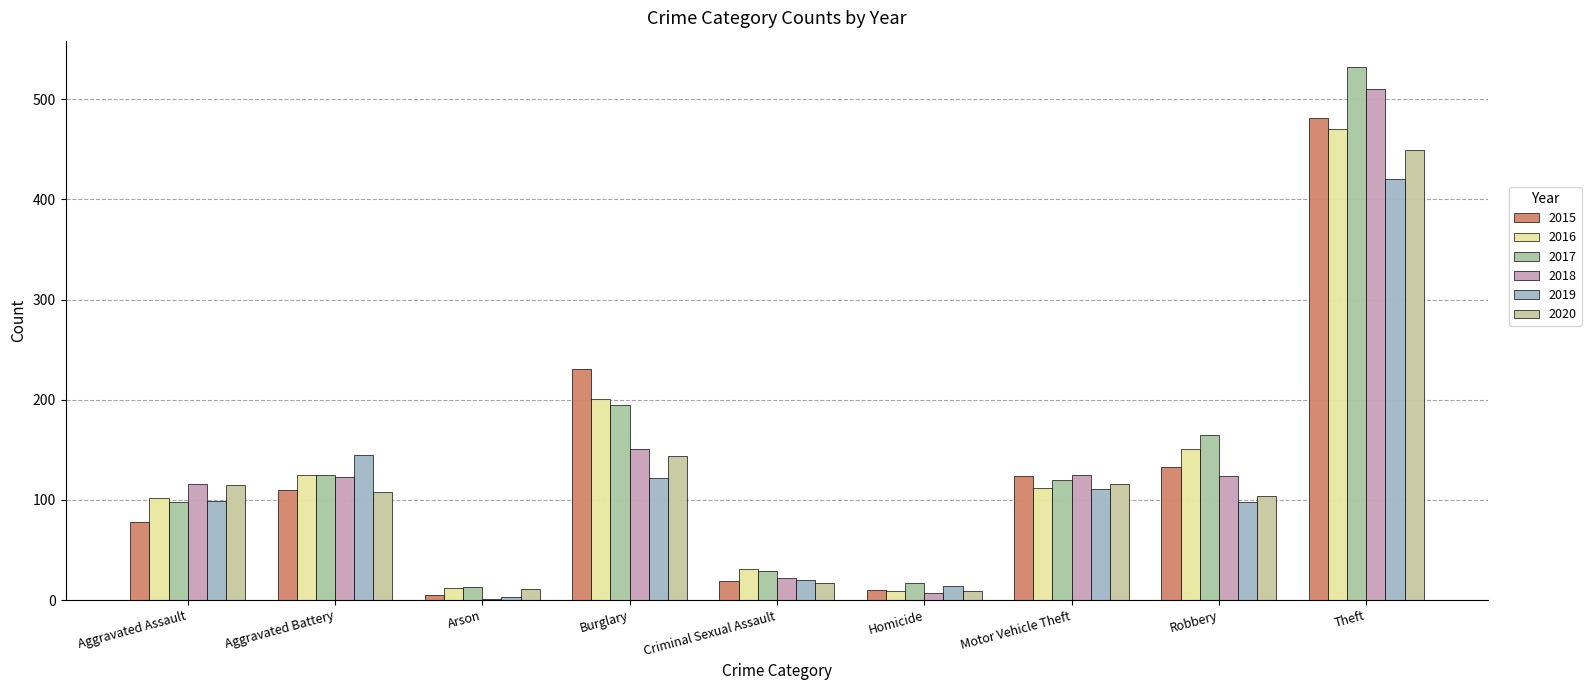

Reading left to right, what are all the values shown in this chart?

2015: 78	110	5	231	19	10	124	133	481
2016: 102	125	12	201	31	9	112	151	470
2017: 98	125	13	195	29	17	120	165	532
2018: 116	123	1	151	22	7	125	124	510
2019: 99	145	3	122	20	14	111	98	420
2020: 115	108	11	144	17	9	116	104	449